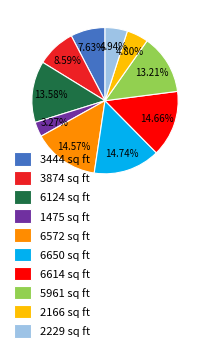

How many segments does this pie chart have?

10